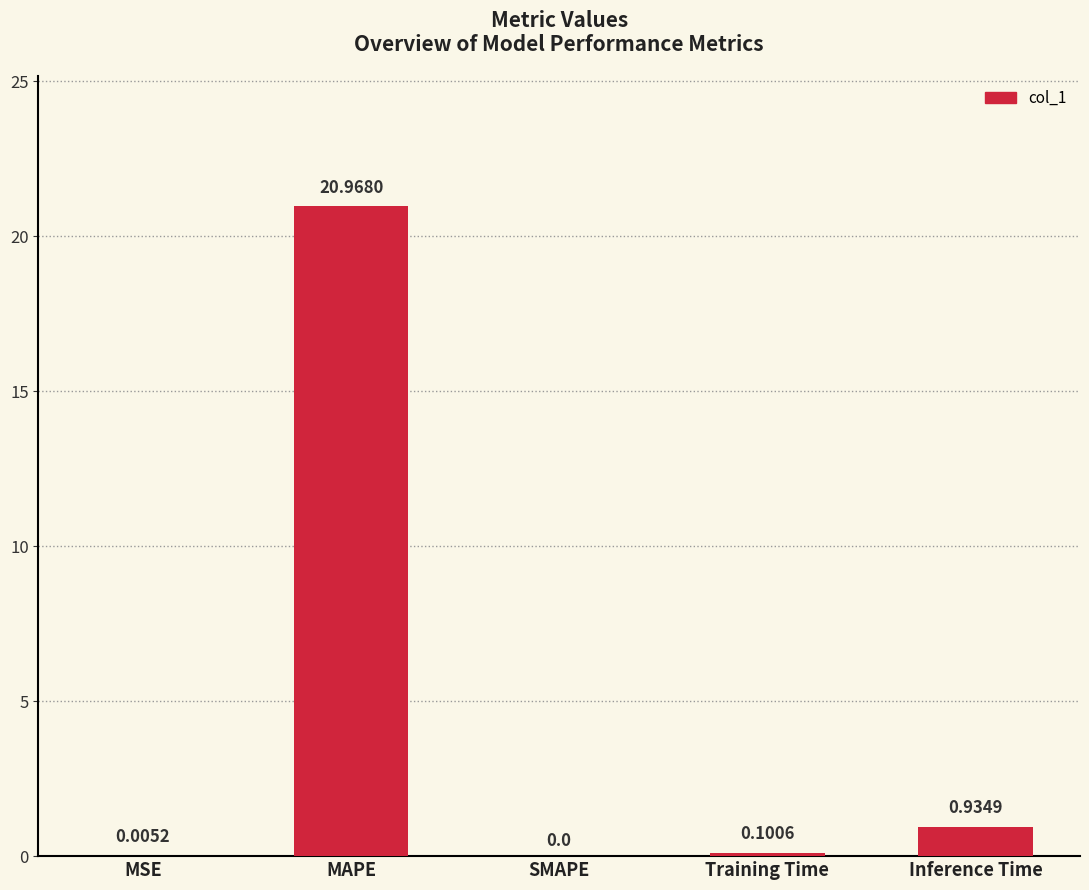

Are the bars horizontal?

No